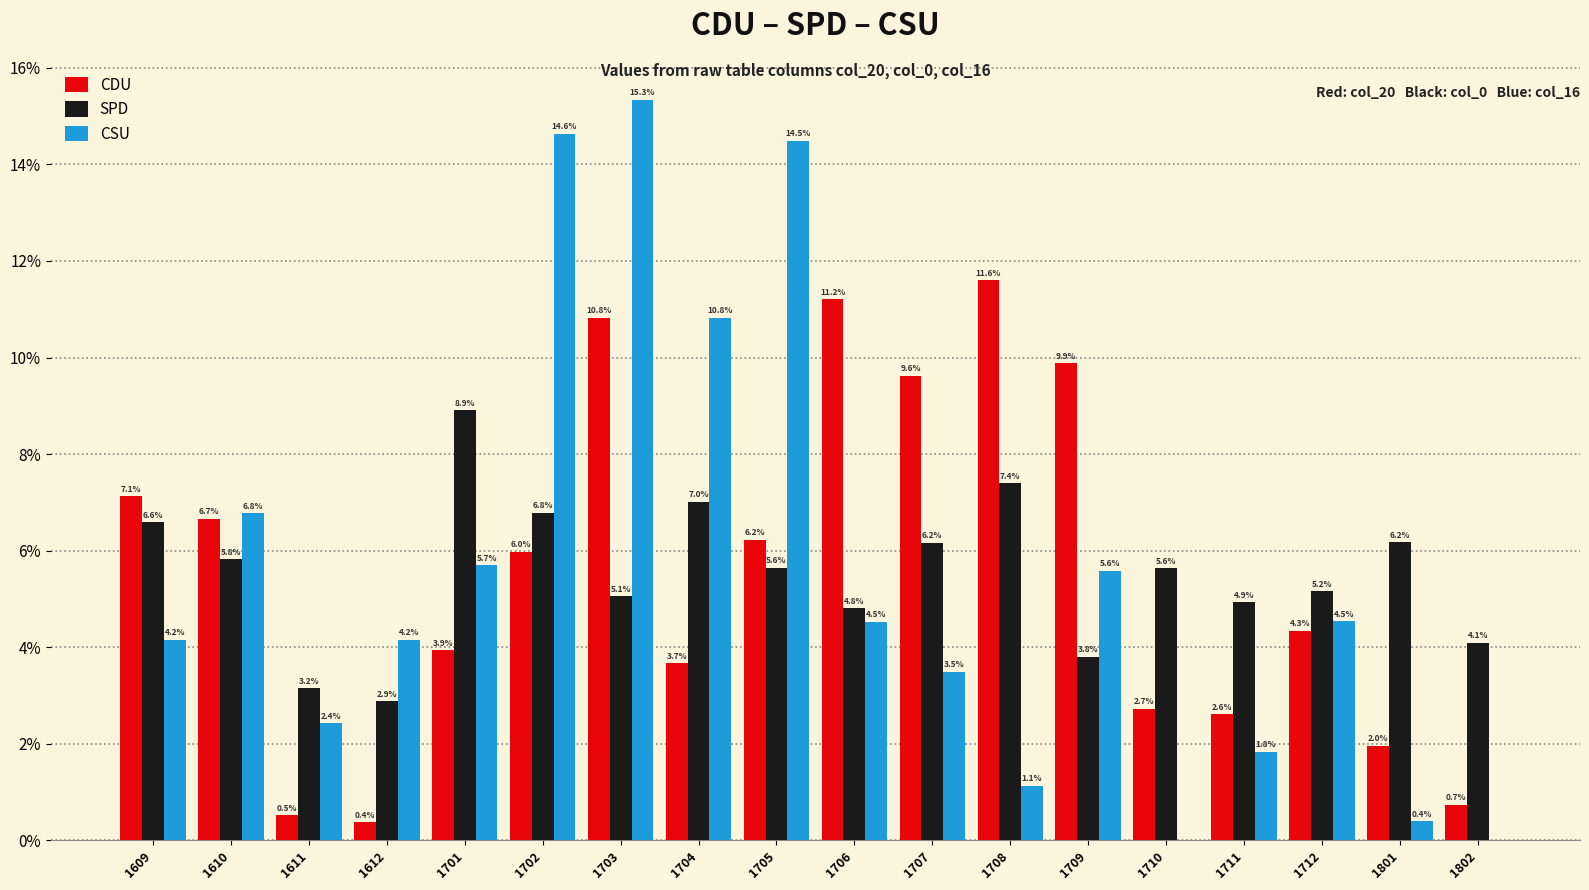

How many categories are shown in the chart?

18